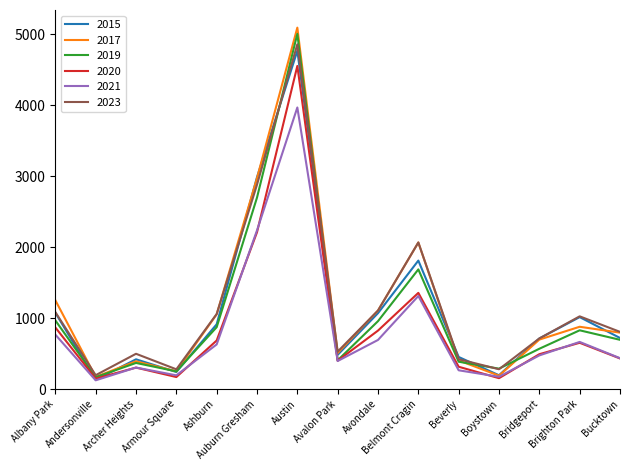

Where is the first local minimum for 2023?

Andersonville